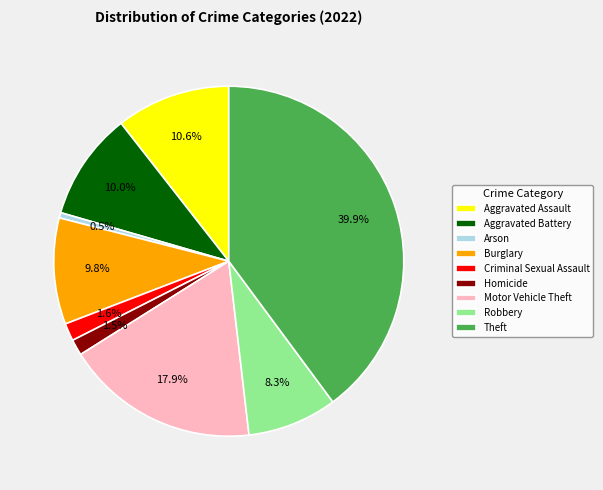

To the nearest percent, what is the difference between the largest and smallest slice percentages?

39%